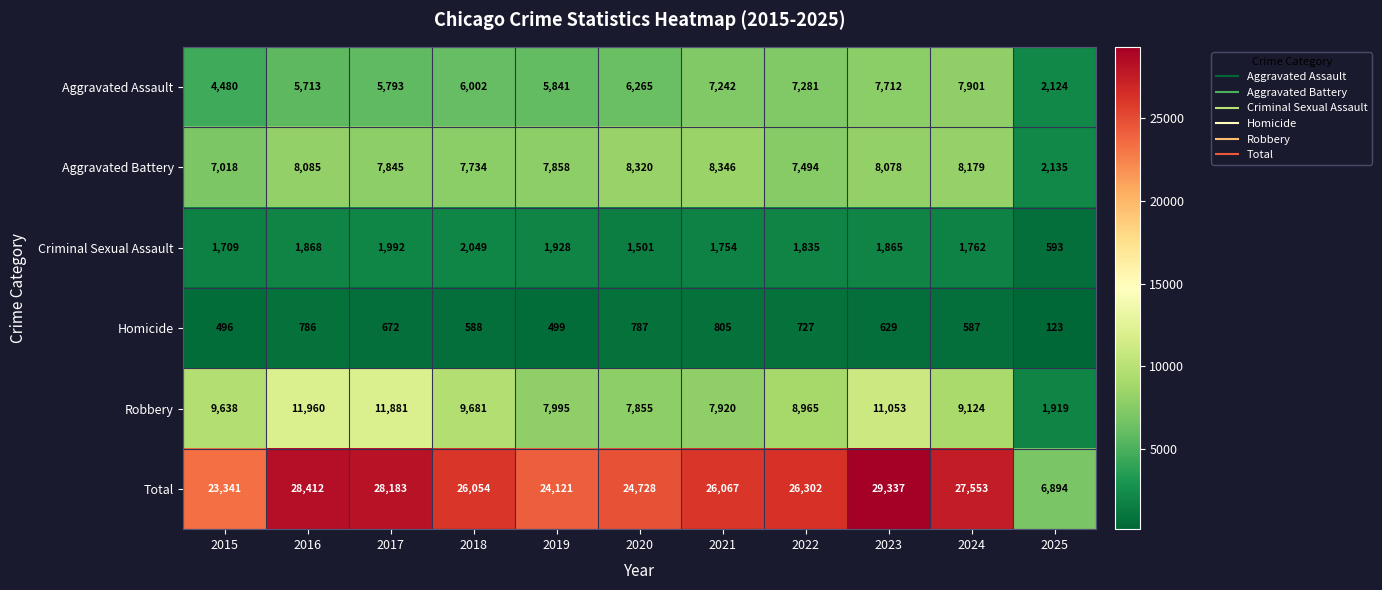

What is the sum of all Homicide values?

6699